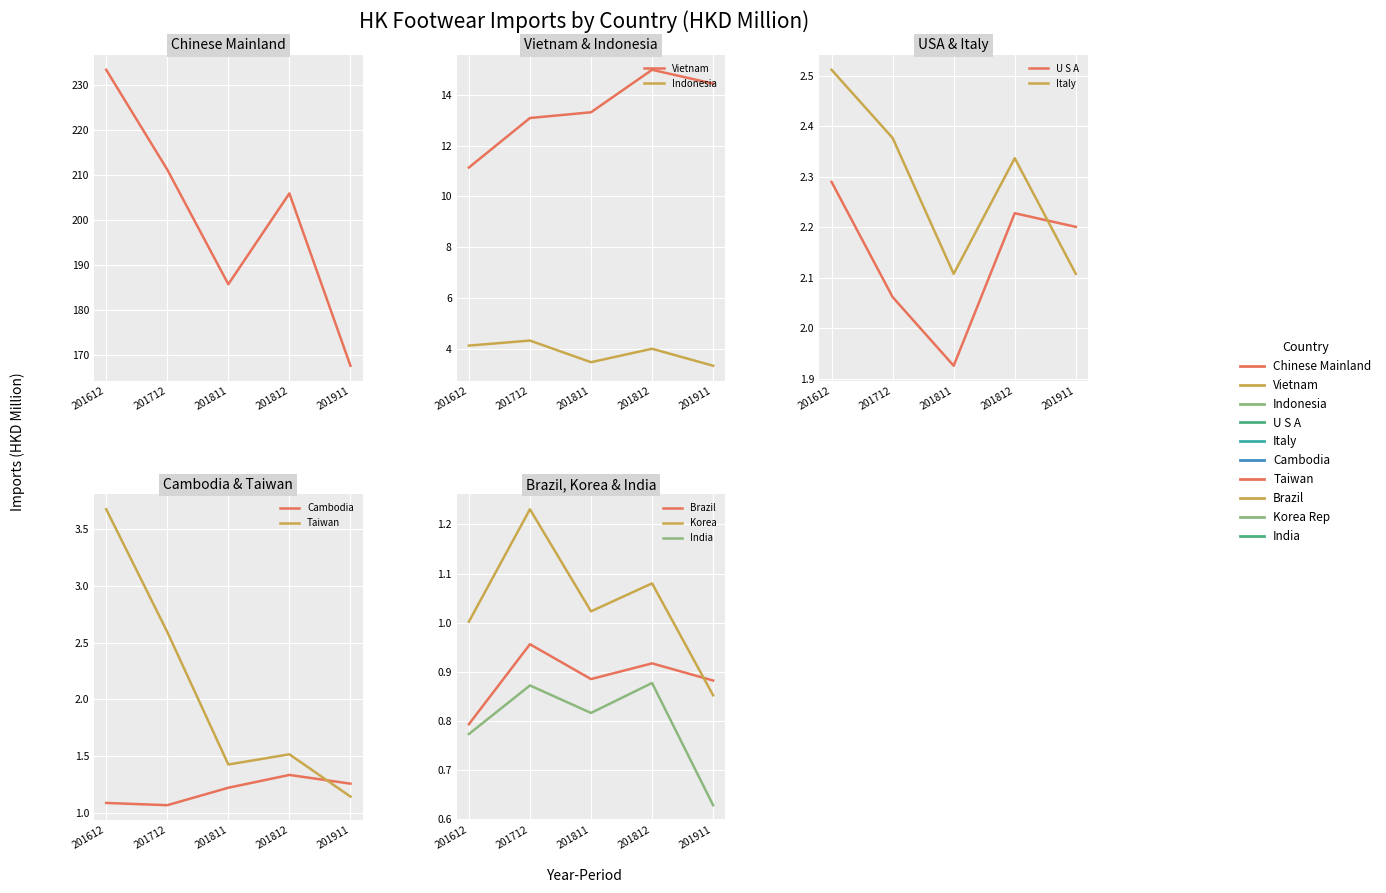

Does the chart display data point markers on the line(s)?

No